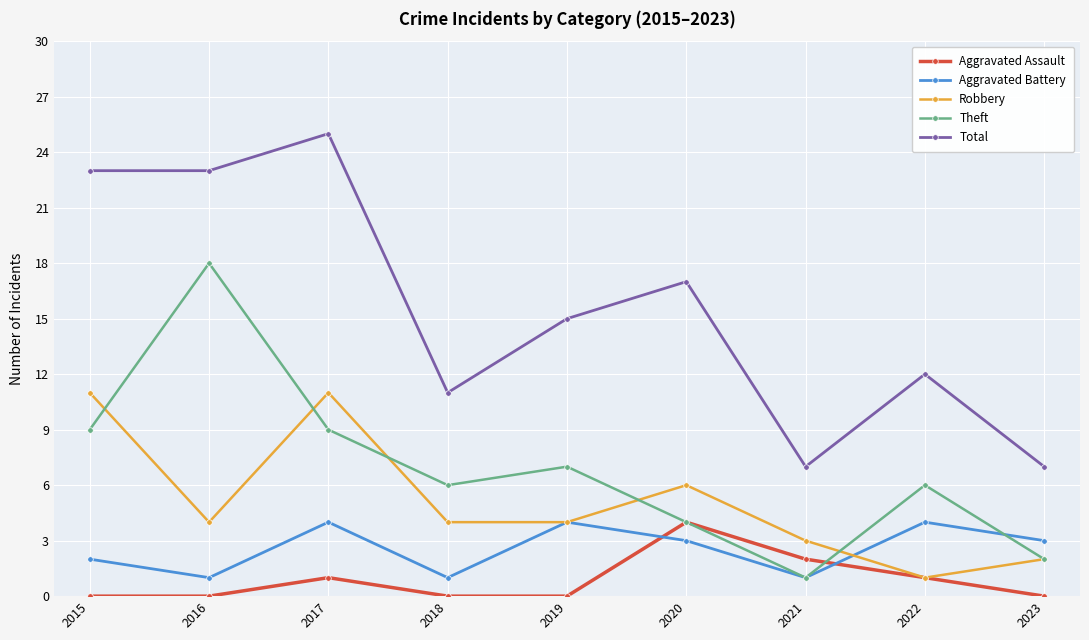

Is it true that Aggravated Assault equals 2 at 2021?

True